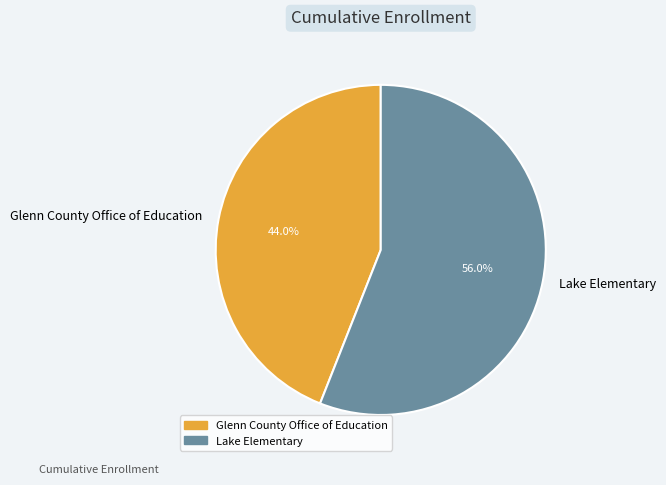

How much of the chart is everything except Glenn County Office of Education?

56.0%